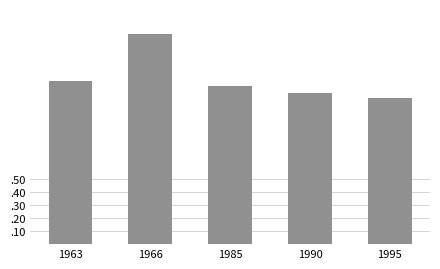

Does the chart contain any negative values?

No